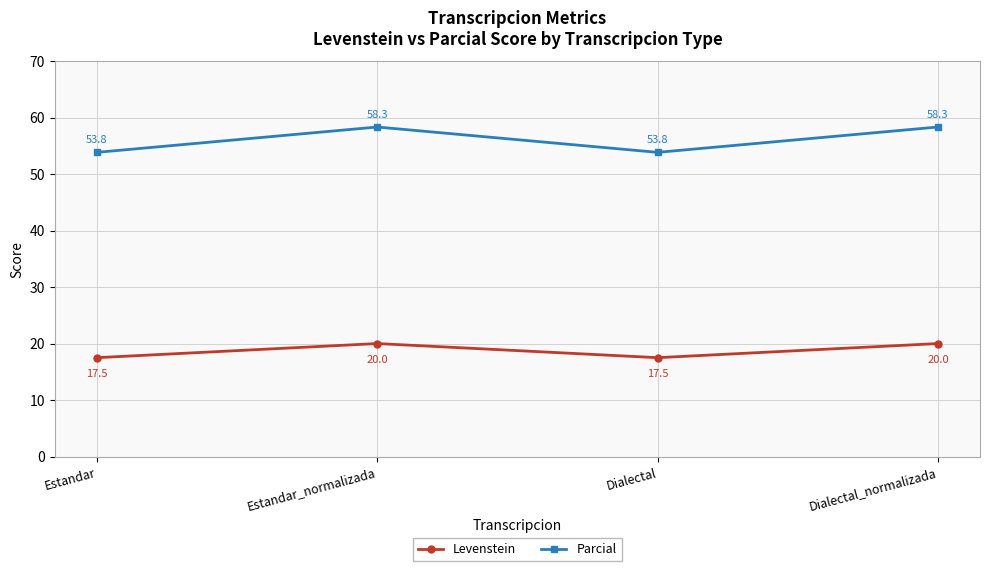

At how many categories does at least one series exceed 22?

4